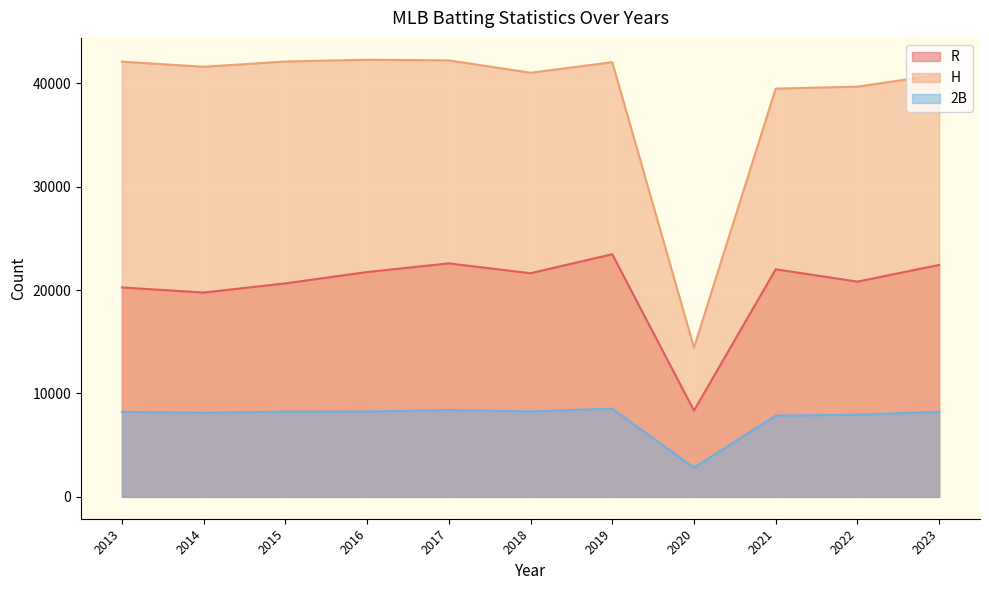

Rank the series at 2014 from lowest to highest value.

2B, R, H